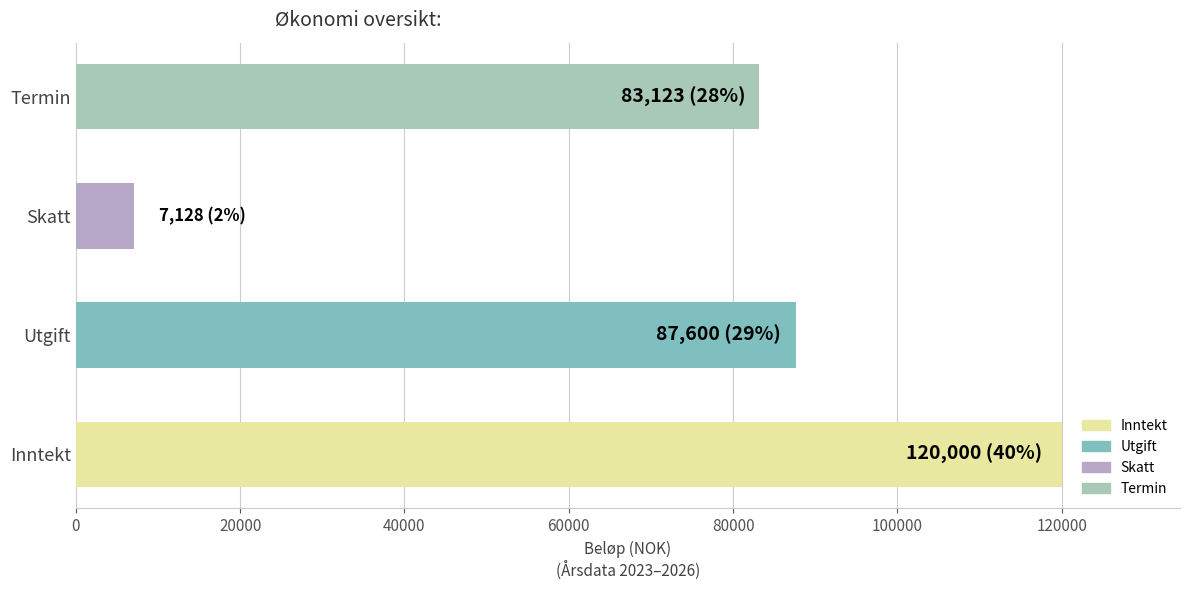

How many series are shown in this chart?

4